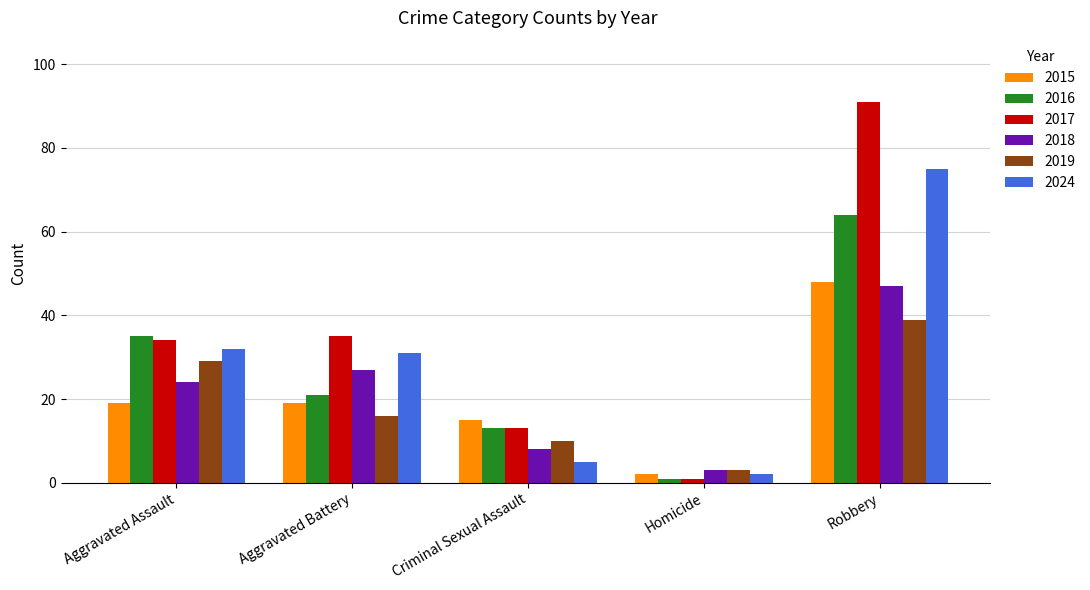

True or false: 2017 has a value of 13 at Criminal Sexual Assault.

True